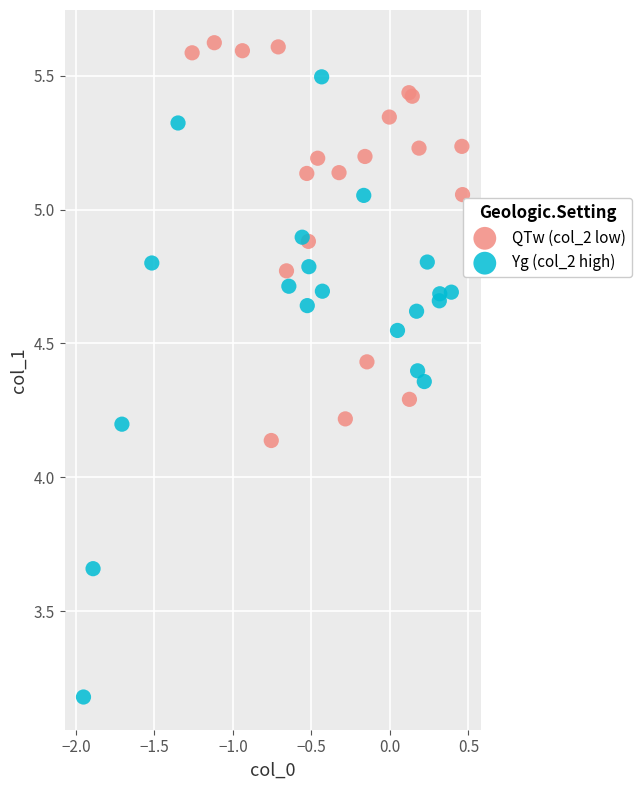

Which series reaches the maximum Y coordinate?

QTw (col_2 low)